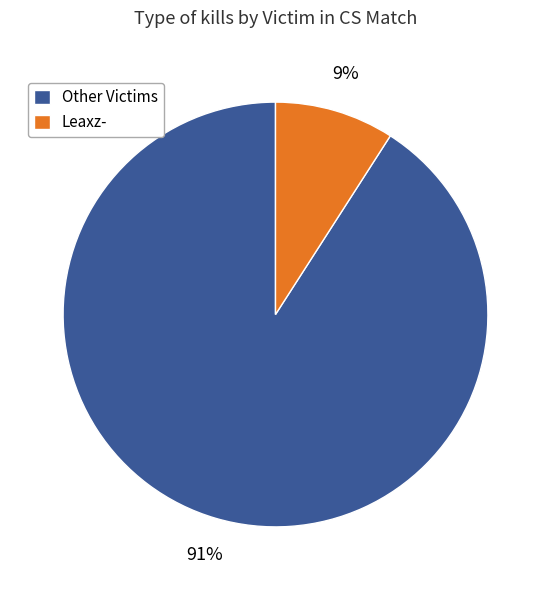

How many segments does this pie chart have?

2